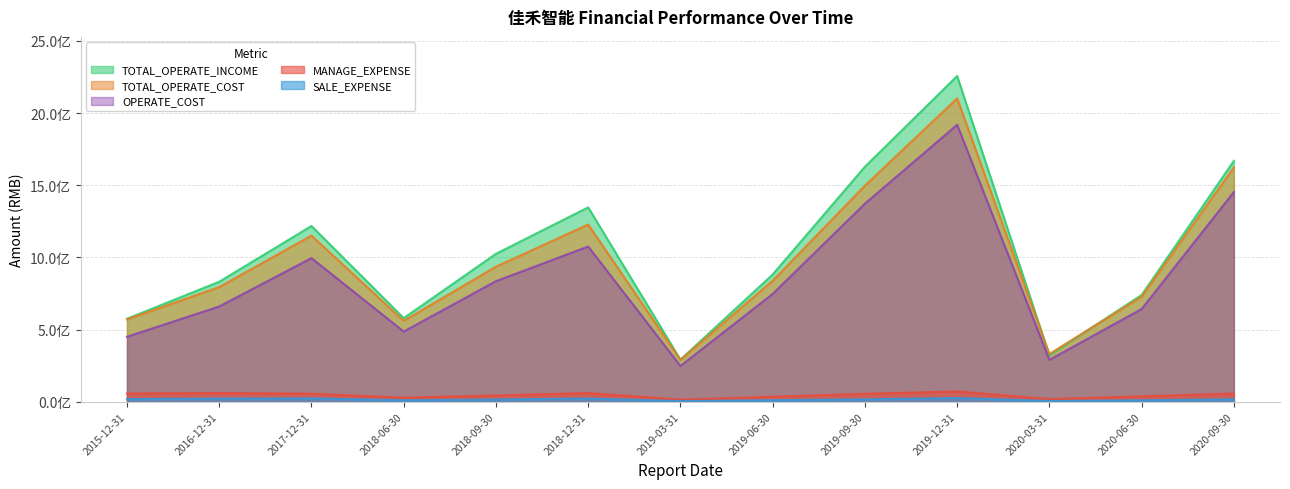

True or false: SALE_EXPENSE and MANAGE_EXPENSE cross at least once.

False